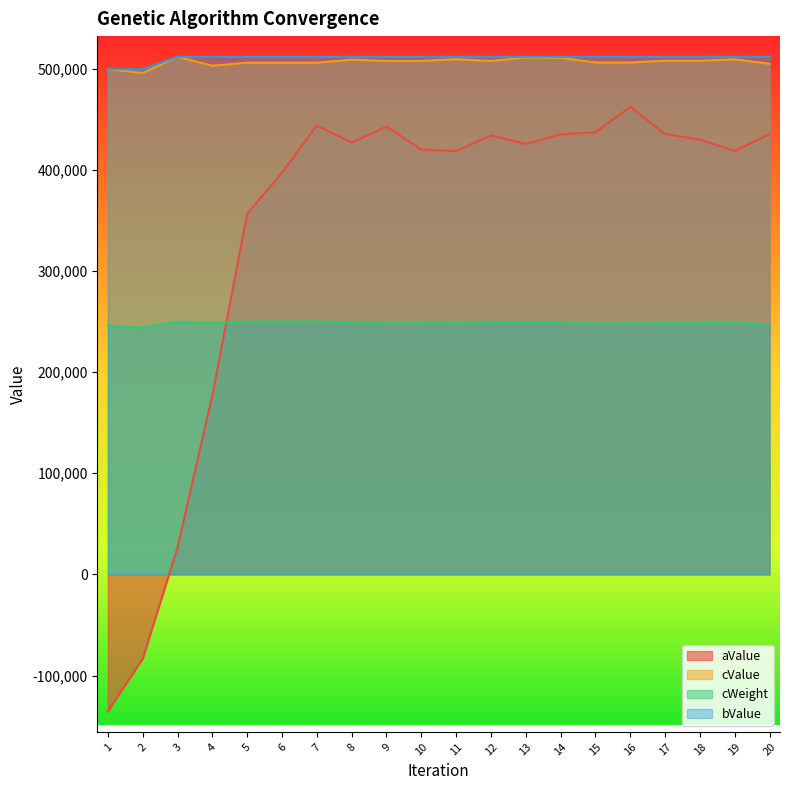

What is the difference between the aValue values at 7 and 11?

25338.0